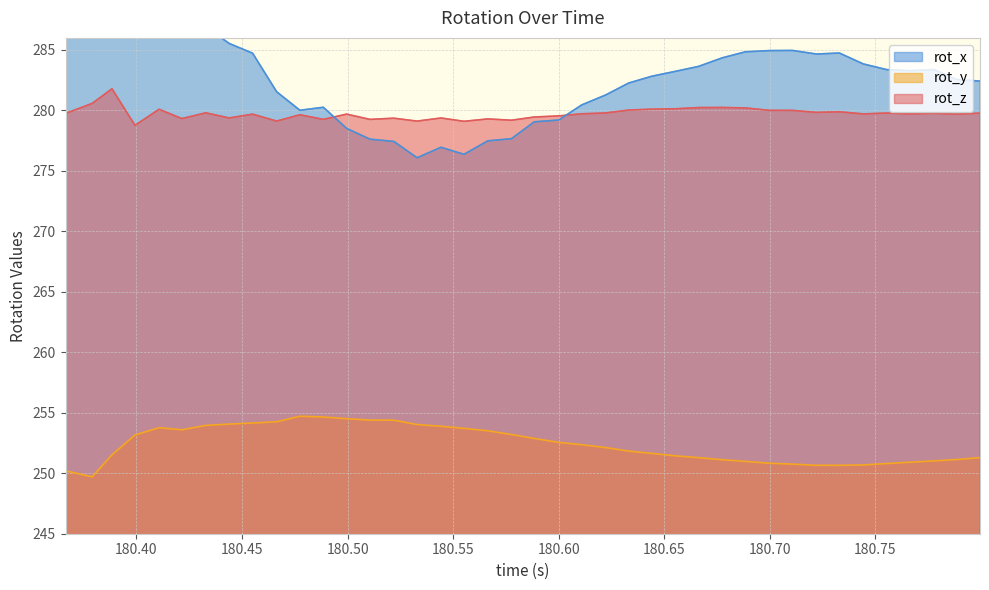

How many series are shown in this chart?

3